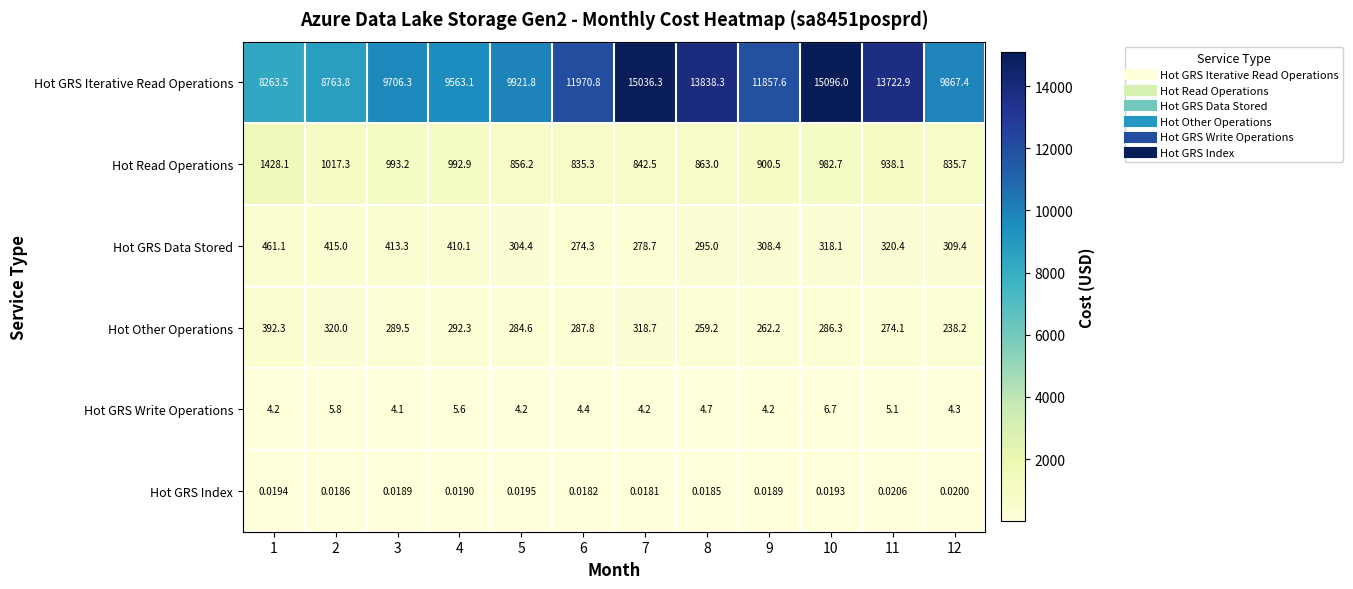

Is the value of Hot GRS Iterative Read Operations at 4 greater than the value of Hot GRS Index at 7?

Yes